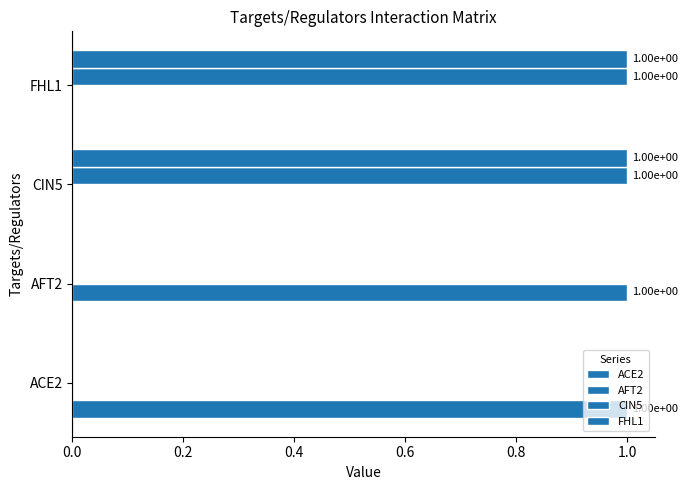

Count the number of data series in this chart.

4